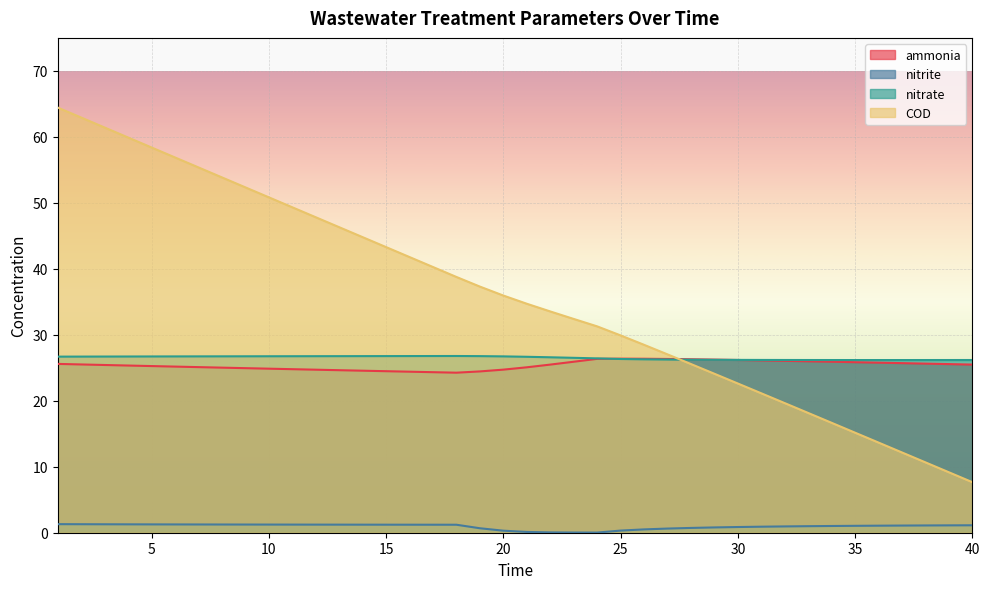

Reading left to right, extract all data points from this chart.

ammonia: 25.6	25.5	25.4	25.3	25.3	25.2	25.1	25.0	24.9	24.9	24.8	24.7	24.6	24.6	24.5	24.4	24.3	24.3	24.4	24.7	25.1	25.5	25.9	26.4	26.4	26.4	26.3	26.3	26.2	26.2	26.1	26.1	26.0	25.9	25.8	25.8	25.7	25.6	25.6	25.5
nitrite: 1.3	1.3	1.3	1.3	1.3	1.3	1.3	1.2	1.2	1.2	1.2	1.2	1.2	1.2	1.2	1.2	1.2	1.2	0.7	0.3	0.1	0.0	0.0	0.0	0.3	0.5	0.6	0.7	0.8	0.9	0.9	1.0	1.0	1.0	1.0	1.1	1.1	1.1	1.1	1.1
nitrate: 26.7	26.7	26.7	26.7	26.7	26.7	26.7	26.7	26.7	26.7	26.8	26.8	26.8	26.8	26.8	26.8	26.8	26.8	26.8	26.7	26.7	26.6	26.5	26.4	26.3	26.3	26.2	26.2	26.2	26.2	26.2	26.2	26.2	26.2	26.2	26.2	26.2	26.2	26.2	26.2
COD: 64.4	62.9	61.4	59.9	58.4	56.9	55.4	53.9	52.3	50.8	49.3	47.8	46.3	44.8	43.3	41.8	40.3	38.8	37.3	36.0	34.7	33.5	32.4	31.3	29.9	28.5	27.0	25.6	24.1	22.6	21.1	19.6	18.2	16.7	15.2	13.7	12.2	10.7	9.2	7.7